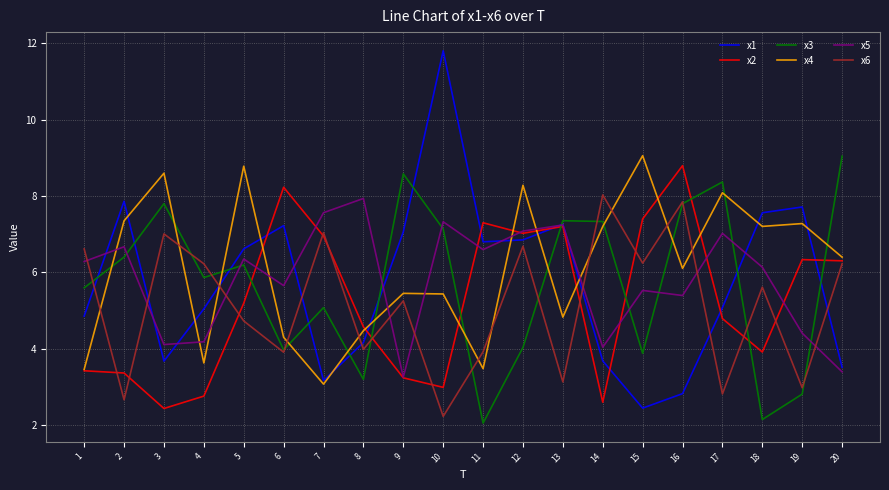

At which label is x4 closest to 6?

16